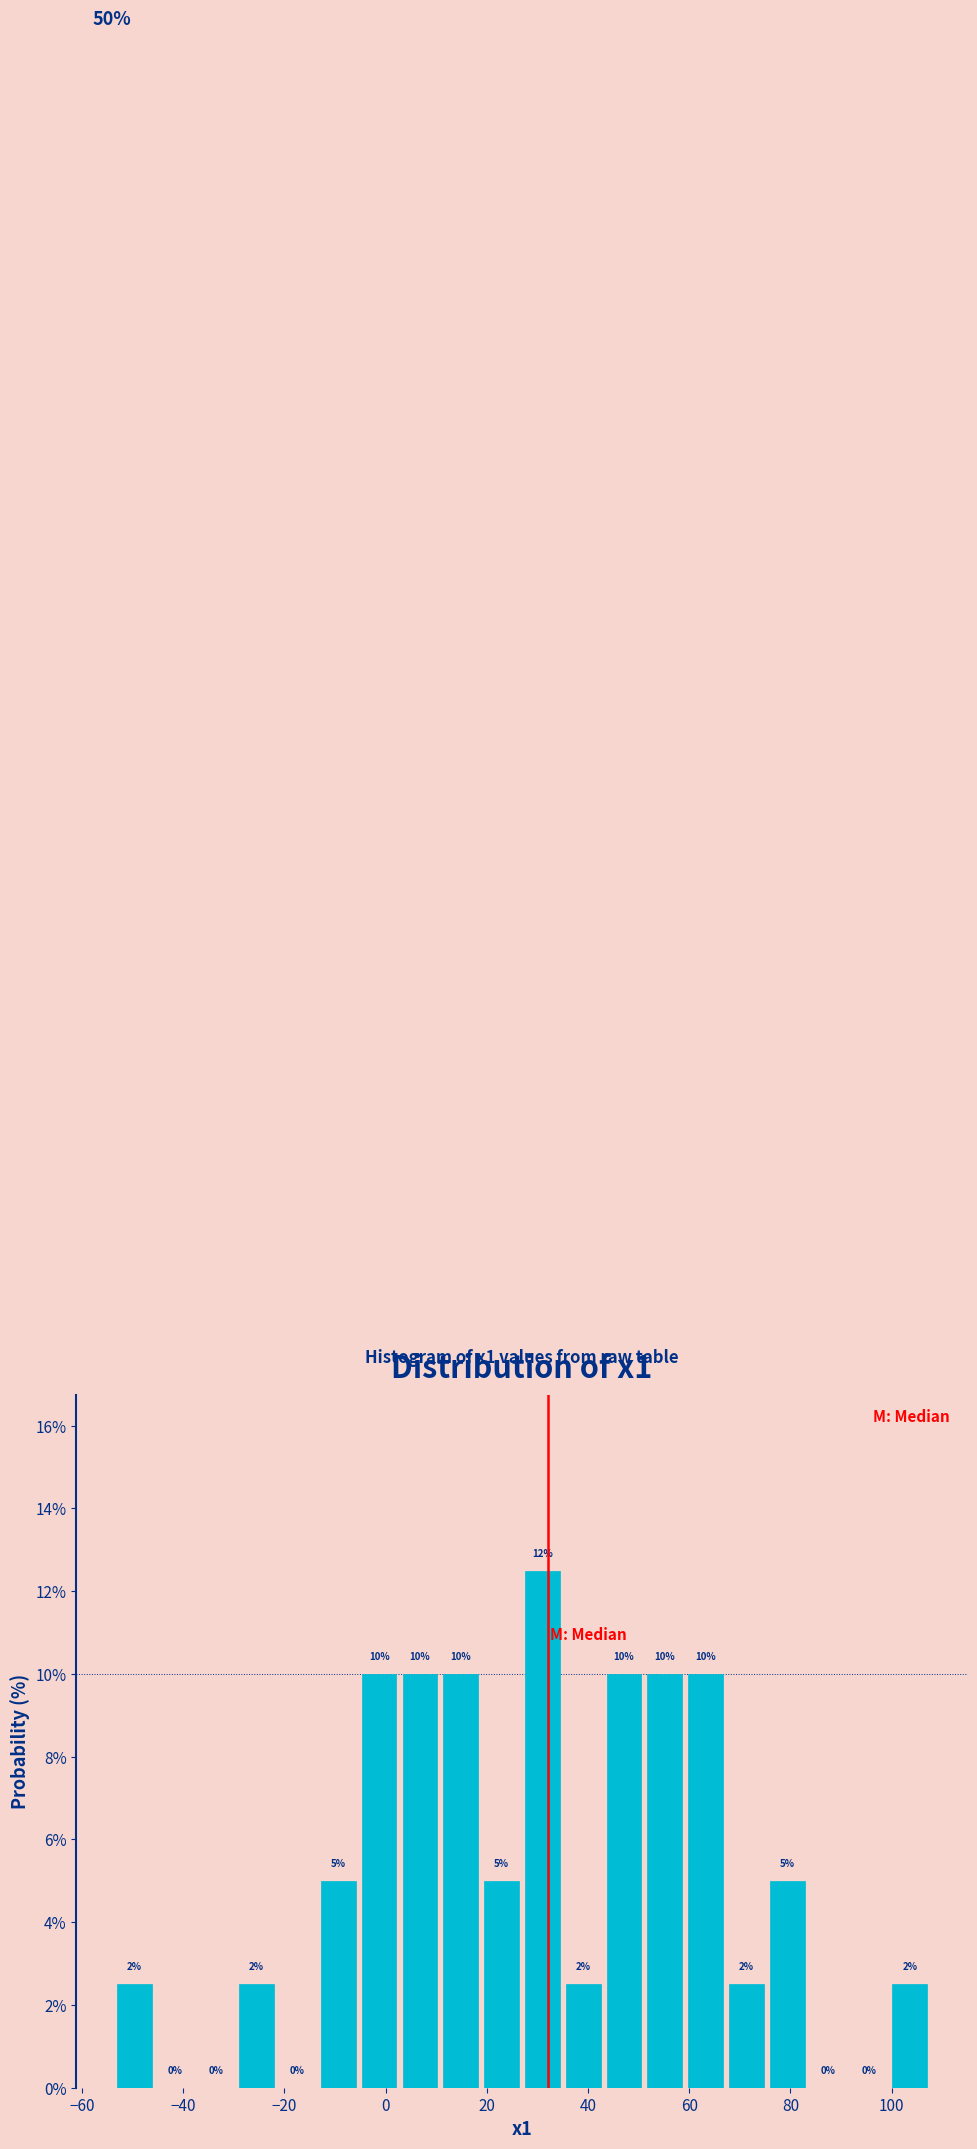

Which range on the x-axis has the tallest bar?

26 to 36